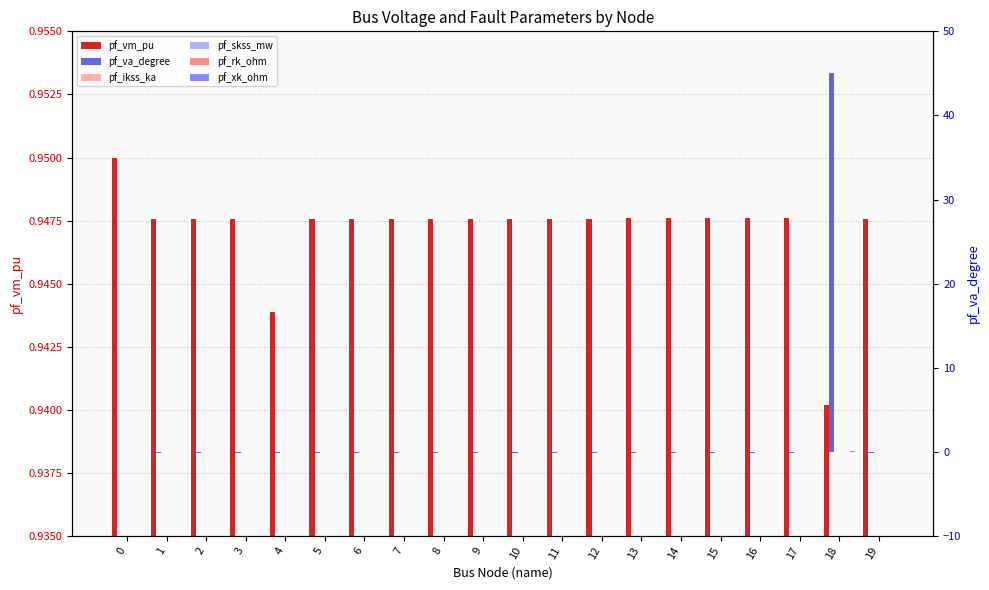

Does the chart contain any negative values?

Yes